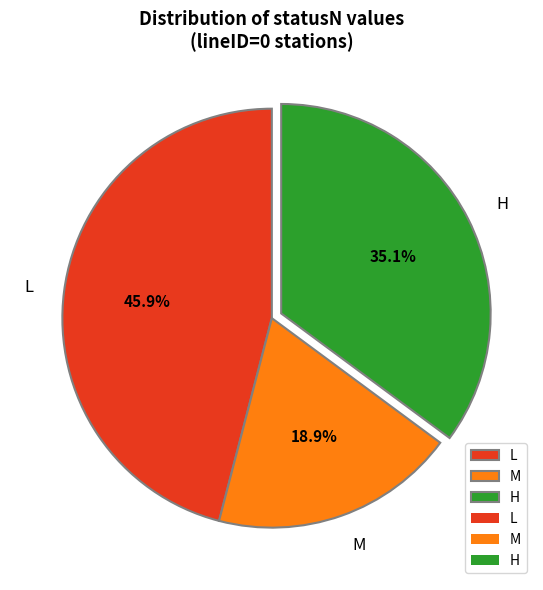

Does L account for over 50% of the chart?

No